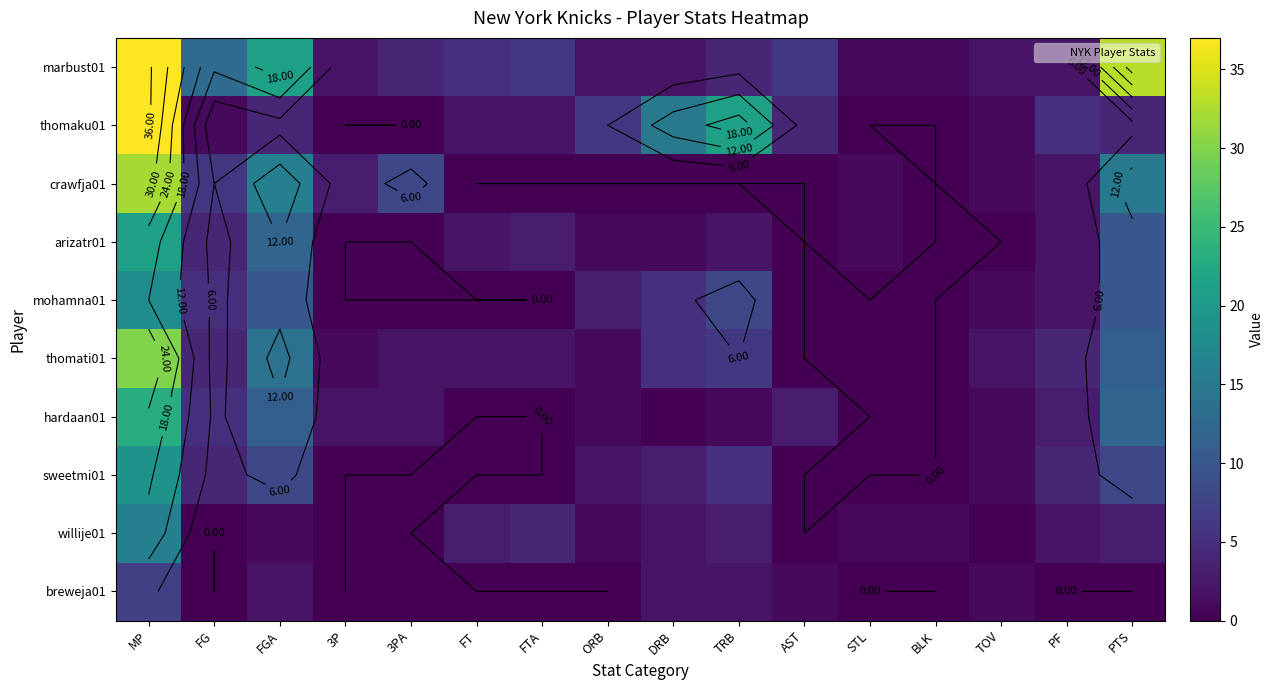

How many data points in mohamna01 are above 2?

7